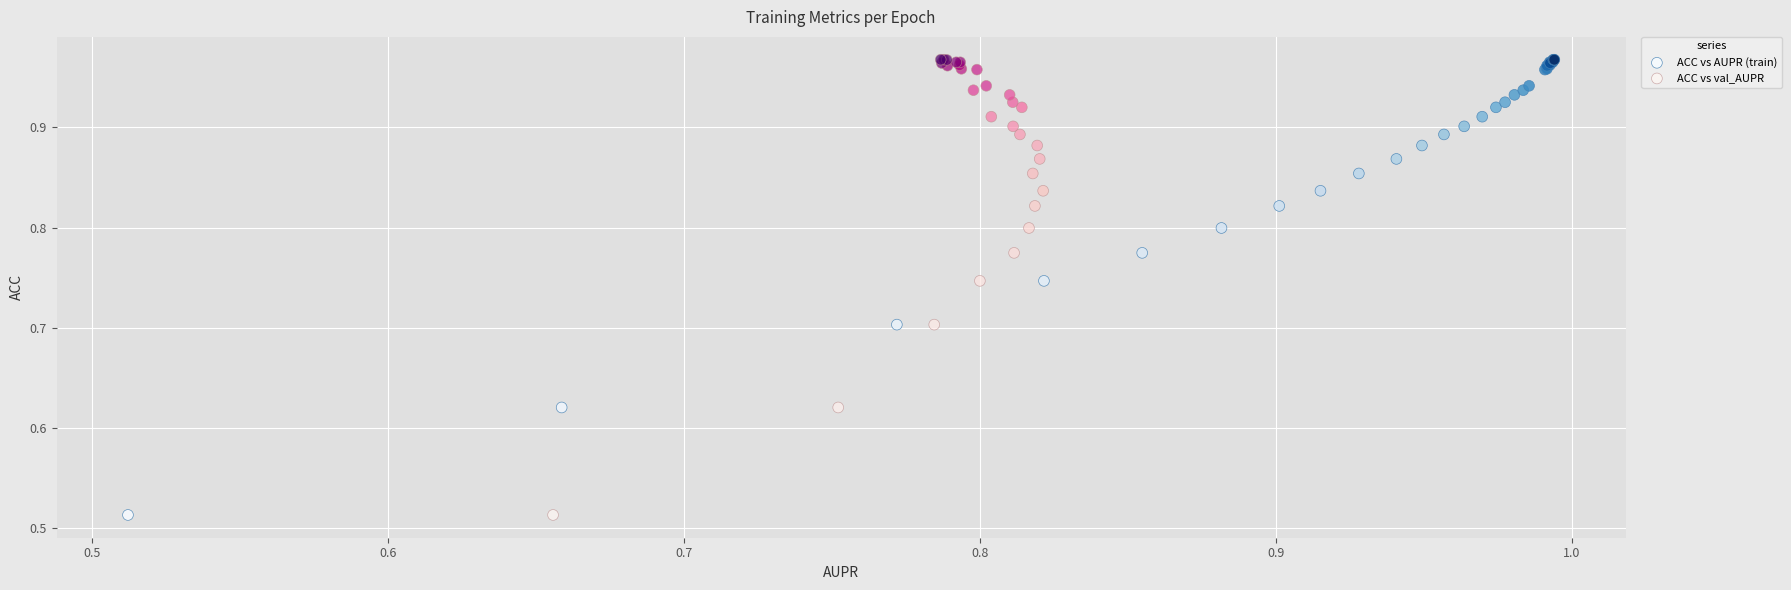

What are all the series names shown in the legend?

ACC vs AUPR (train), ACC vs val_AUPR